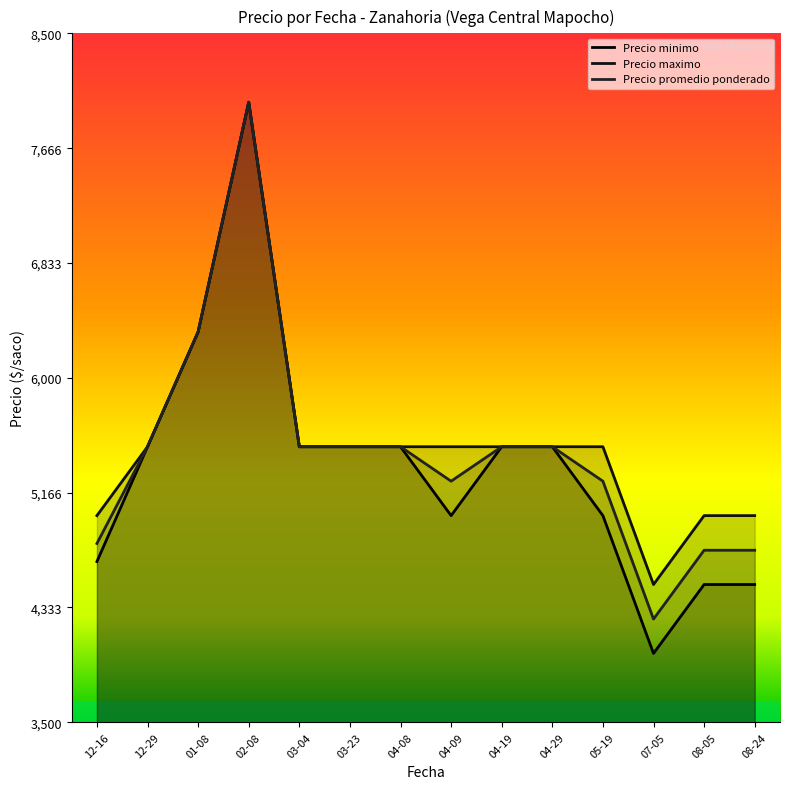

What position from the left is 04-29?

10